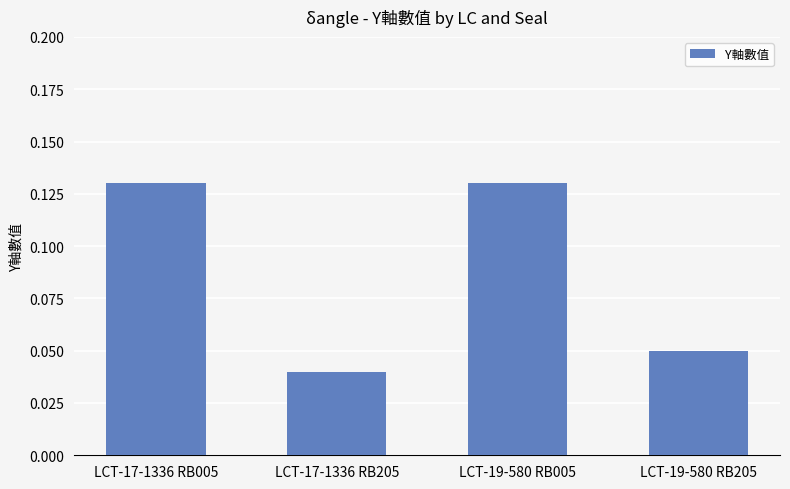

What position from the left is LCT-17-1336 RB205?

2